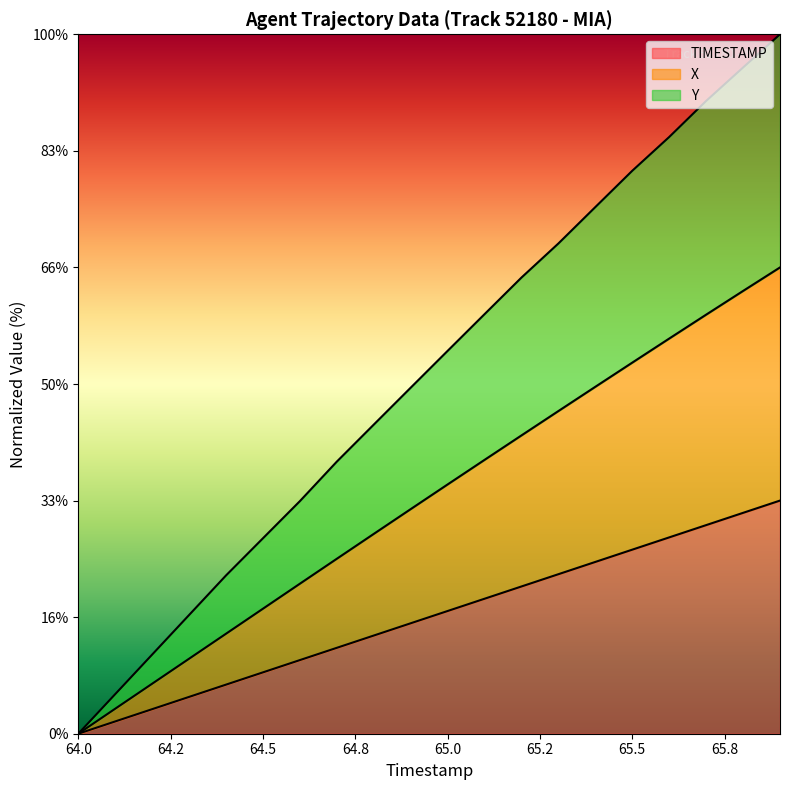

The TIMESTAMP series shows 63.6 at 64.9. True or false?

False